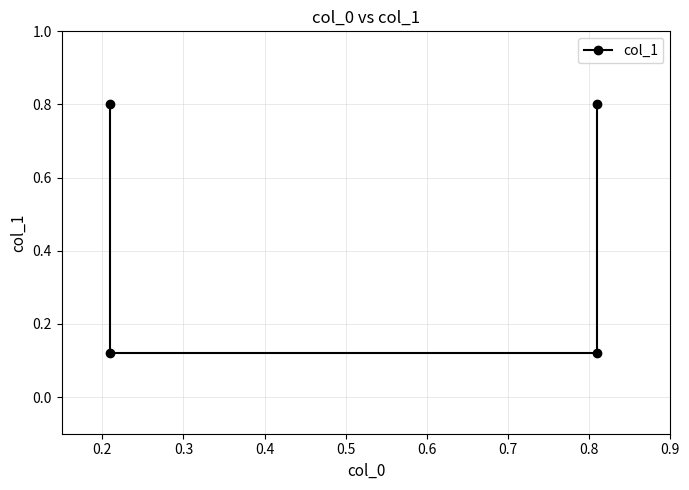

Which label corresponds to the smallest value in the chart?

0.2